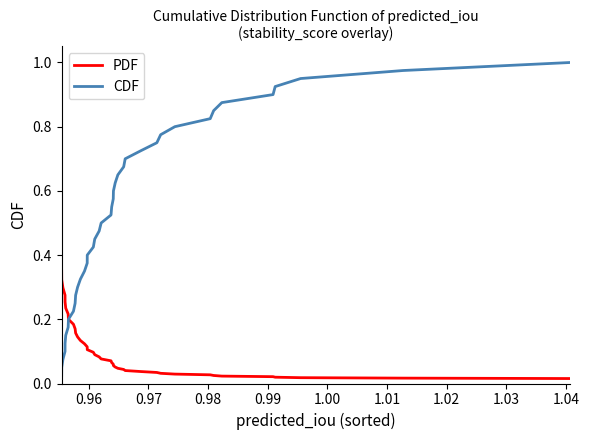

Which series has the largest range (max minus min)?

CDF